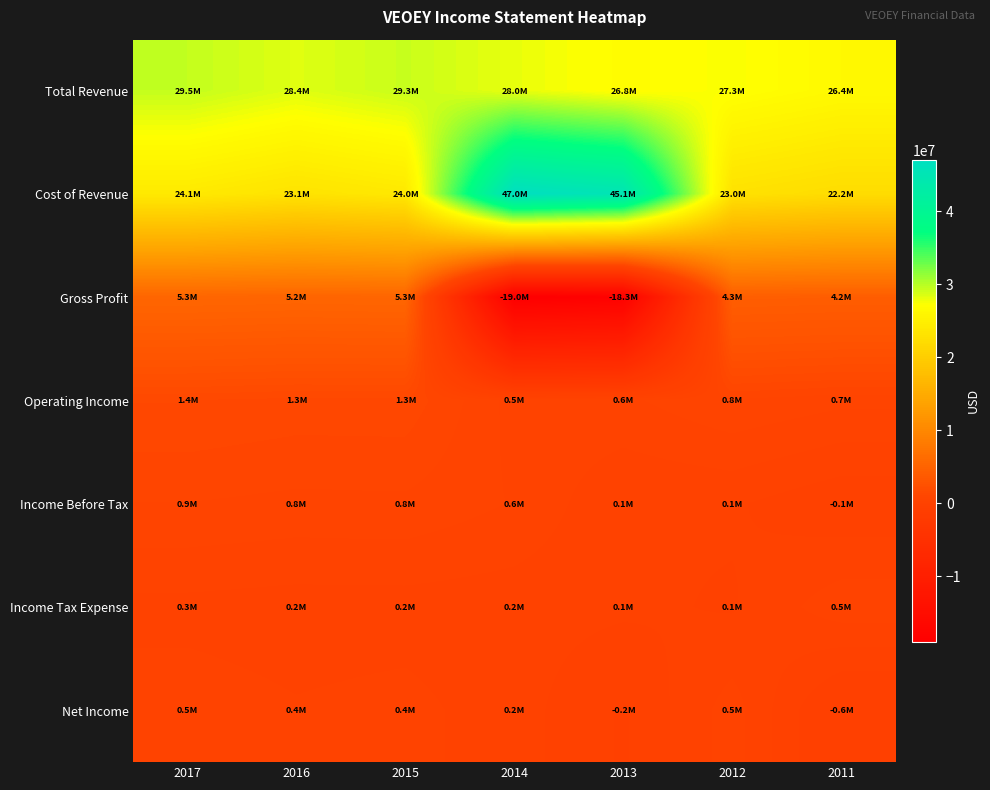

Between 2015 and 2013, which series saw the biggest shift?

Gross Profit